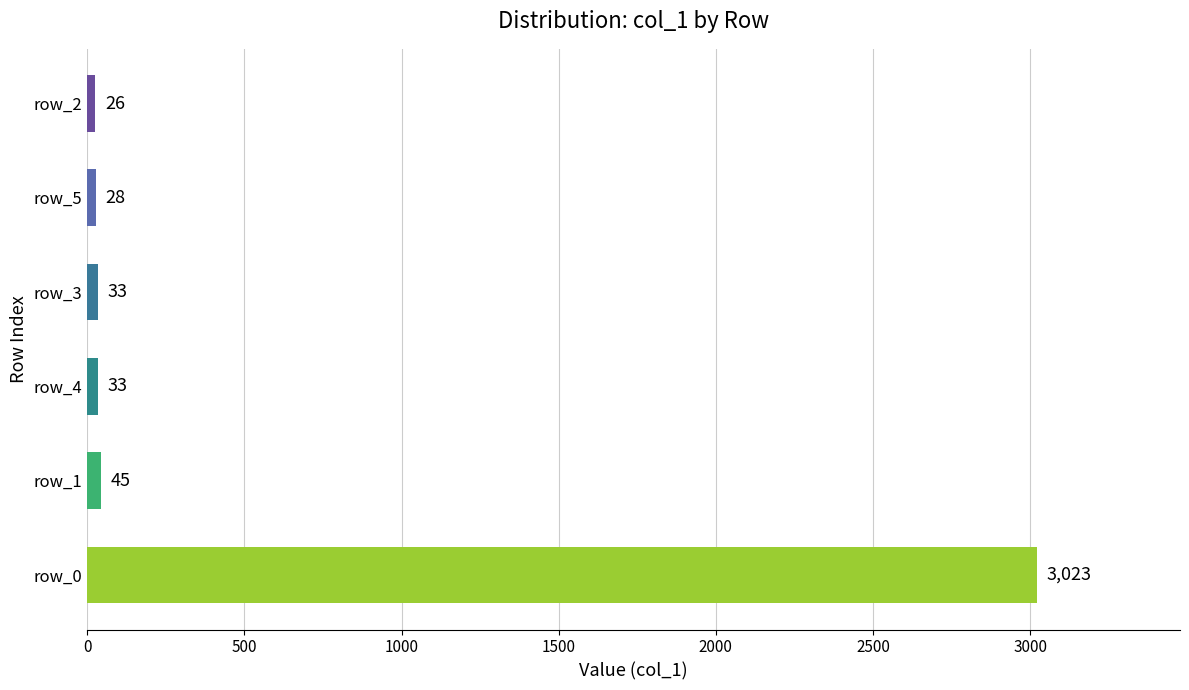

The chart shows a value of 26 at row_2. True or false?

True